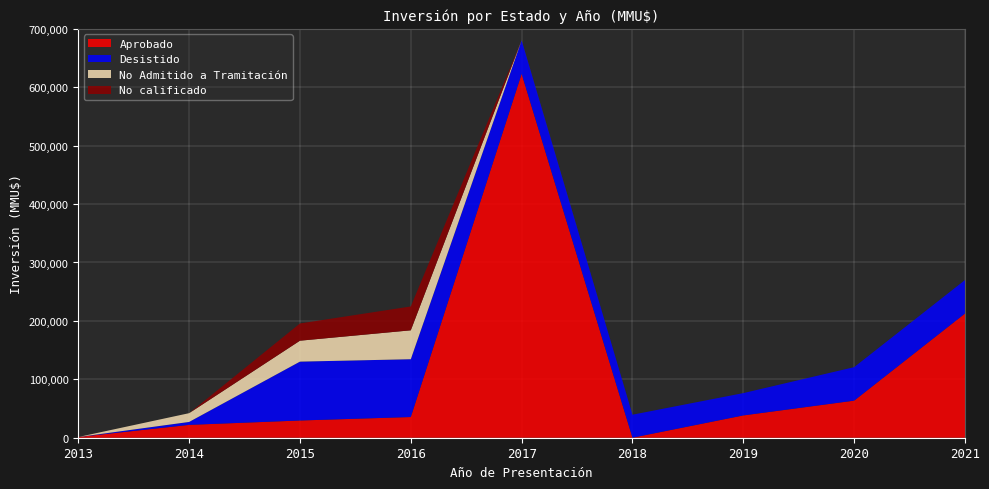

Reading right to left, transcribe all the data shown in this chart.

Aprobado: 2021=212639	2020=63500	2019=38190	2018=40	2017=623000	2016=35441	2015=29500	2014=22010	2013=1200
Desistido: 2021=57320	2020=57320	2019=38190	2018=39360	2017=57320	2016=98960	2015=100772	2014=5000	2013=0
No Admitido a Tramitación: 2021=0	2020=0	2019=0	2018=0	2017=116	2016=49480	2015=35839	2014=15010	2013=0
No calificado: 2021=0	2020=0	2019=0	2018=0	2017=0	2016=40850	2015=29500	2014=0	2013=0